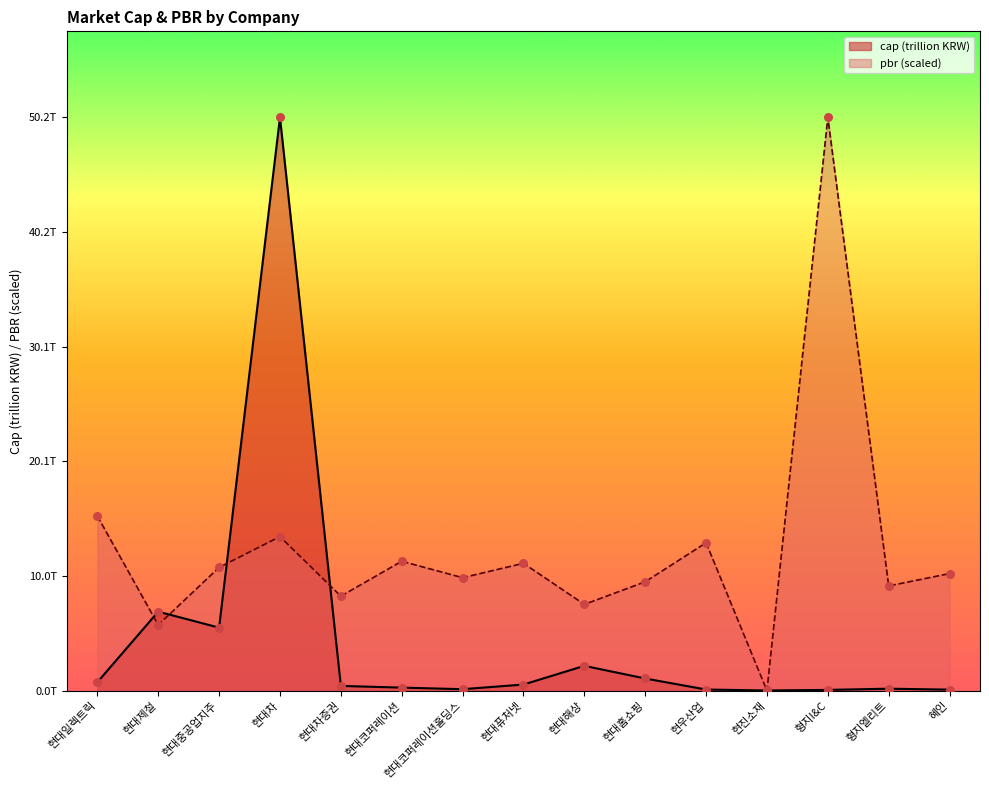

Which series reaches the maximum Y coordinate?

cap